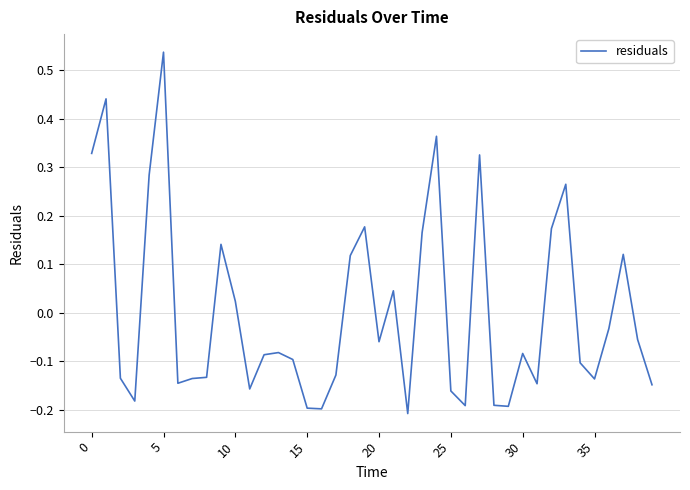

What is the difference between the maximum and minimum values?

0.7